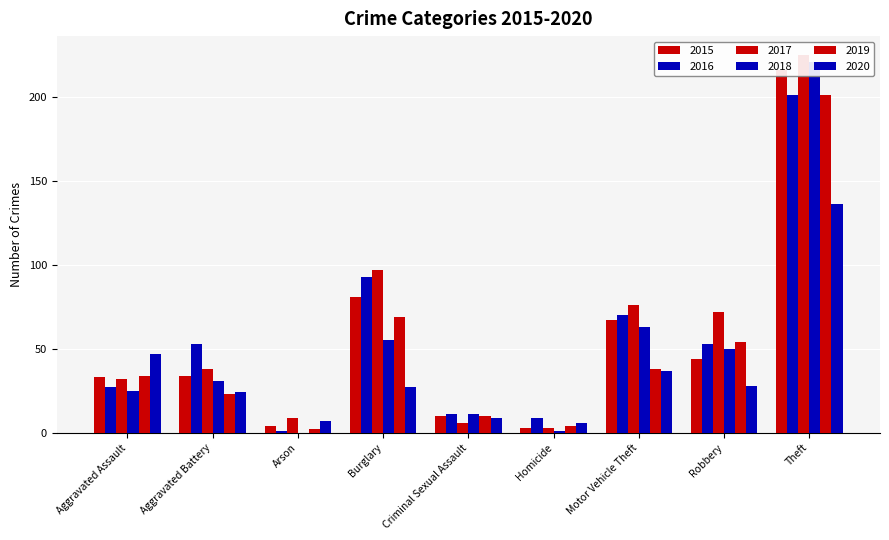

Which series has the largest range (max minus min)?

2017